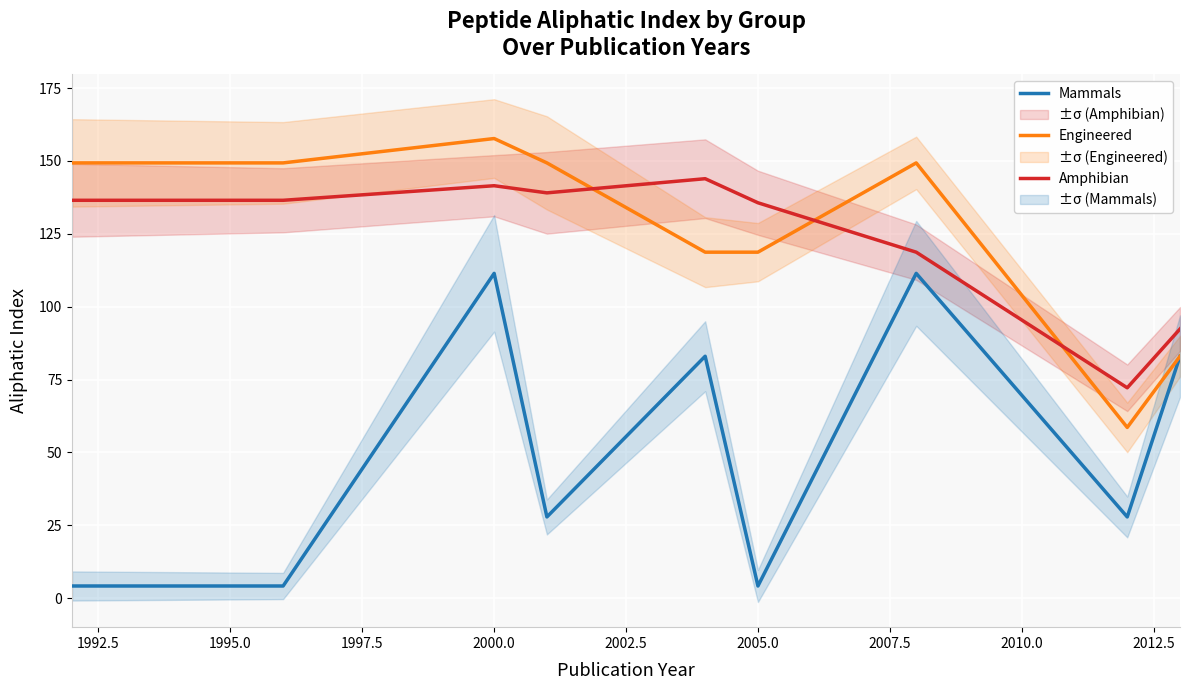

True or false: Mammals has a value of 4.2 at 2005.0.

True